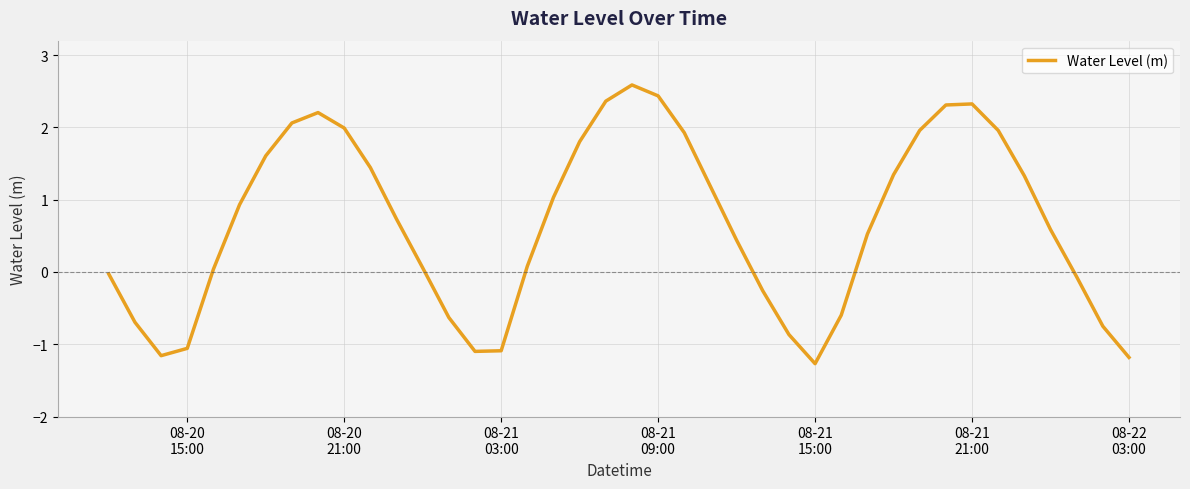

What is the difference between the maximum and minimum values?

3.9